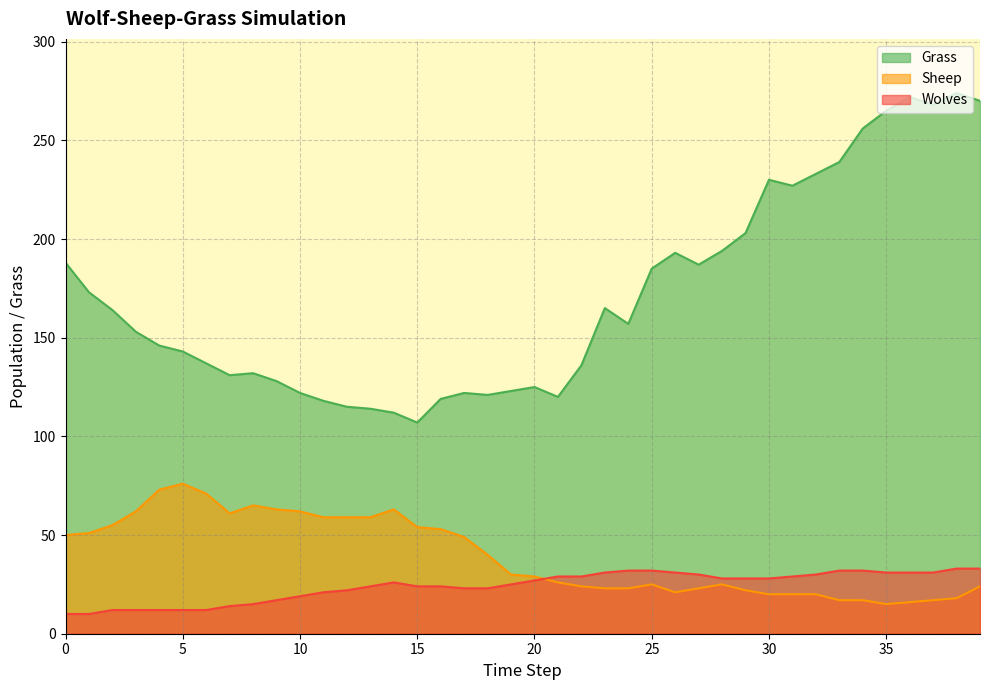

The value of Grass at 30 is 59. True or false?

False